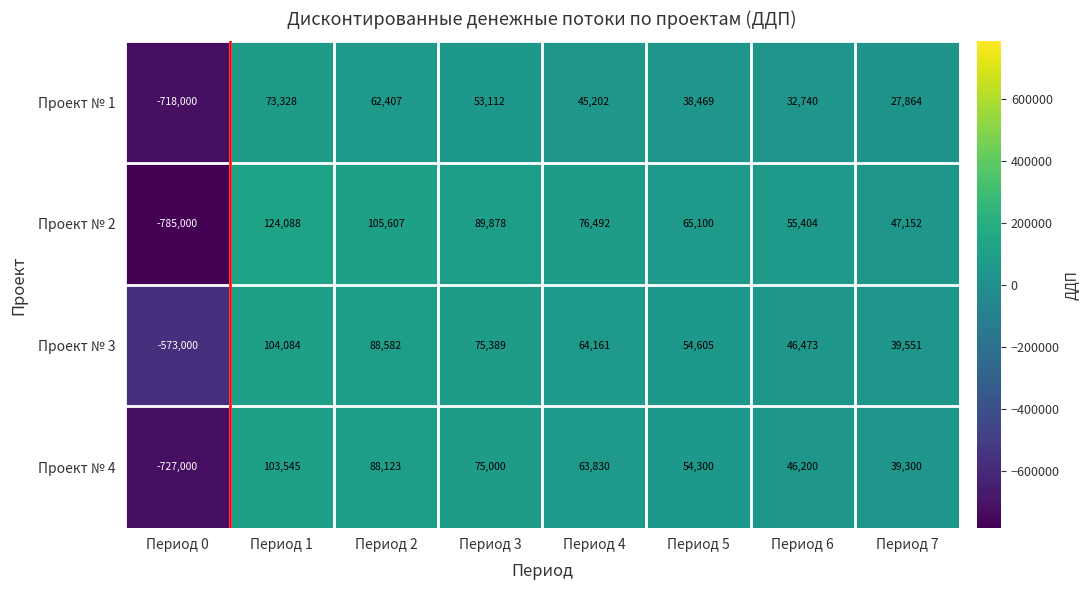

Which series has the largest total across all categories?

Проект № 3